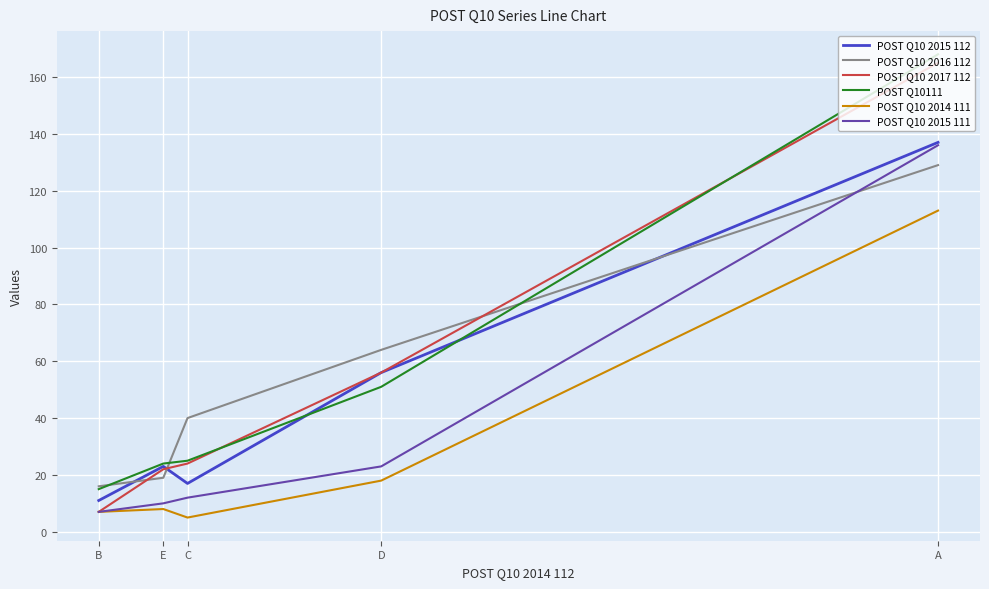

Is it true that POST Q10 2015 111 equals 11 at B?

False